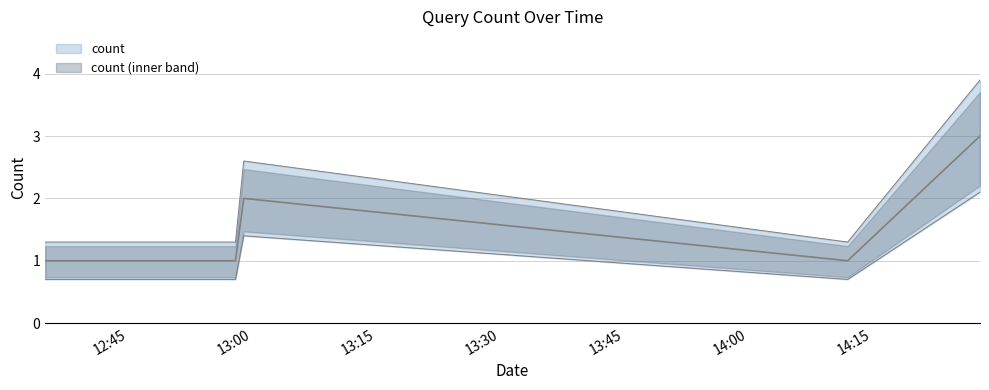

Is it true that the value at 2019-01-01 14:28:00 is 4?

False